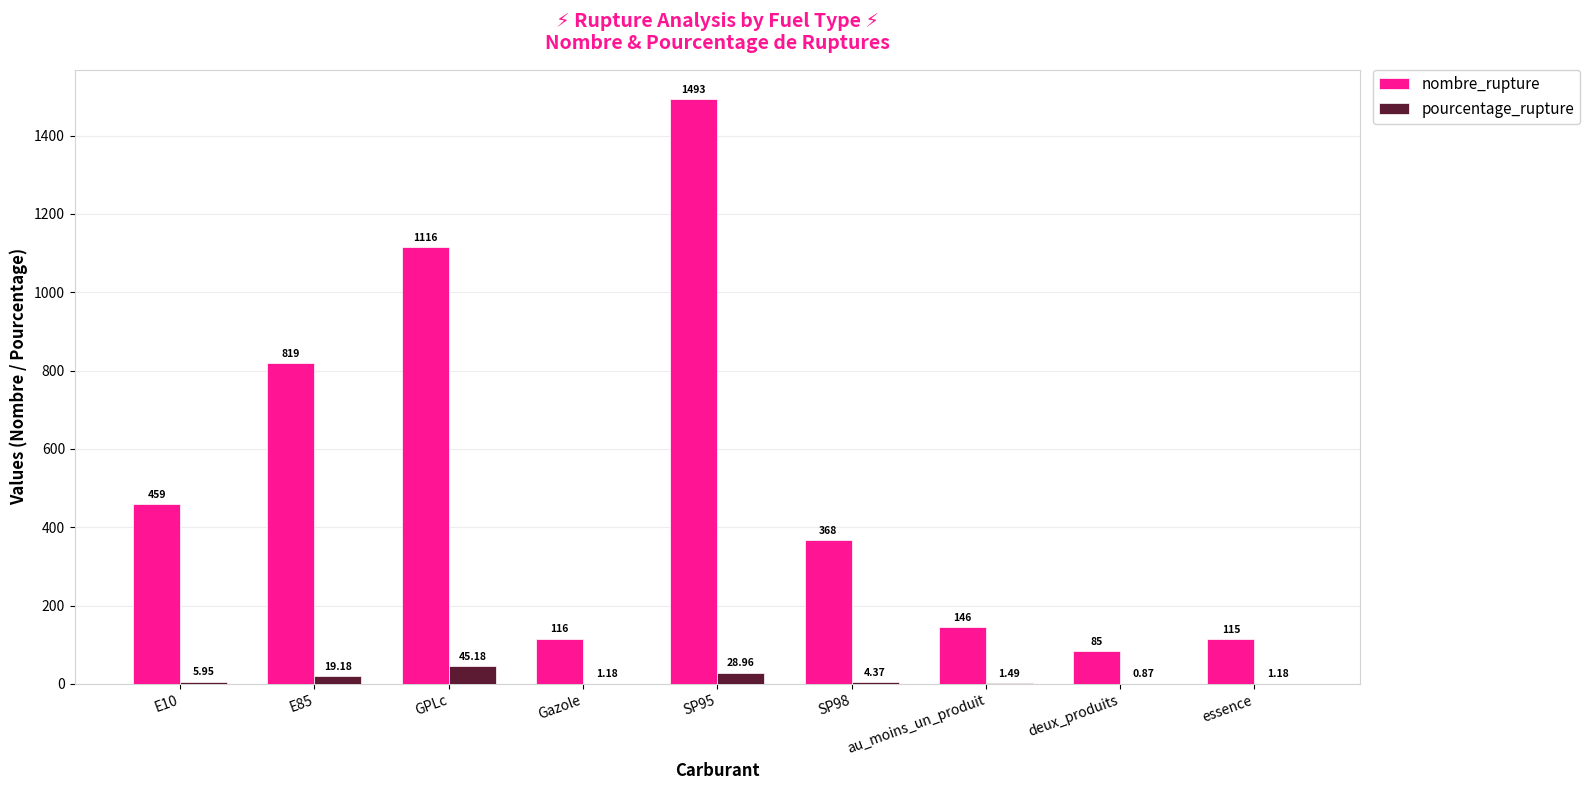

Which series has the largest total across all categories?

nombre_rupture